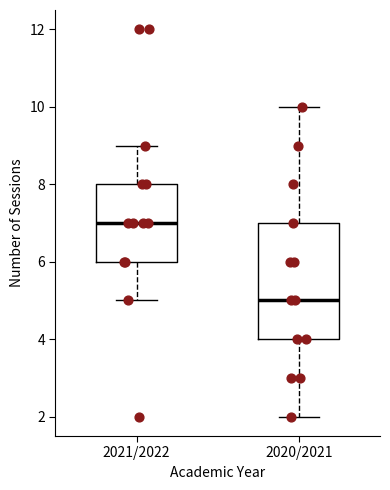

Where is the upper edge of the box for 2020/2021 on the y-axis? The values are not printed on the chart, so give them approximately, as read against the axis.

7